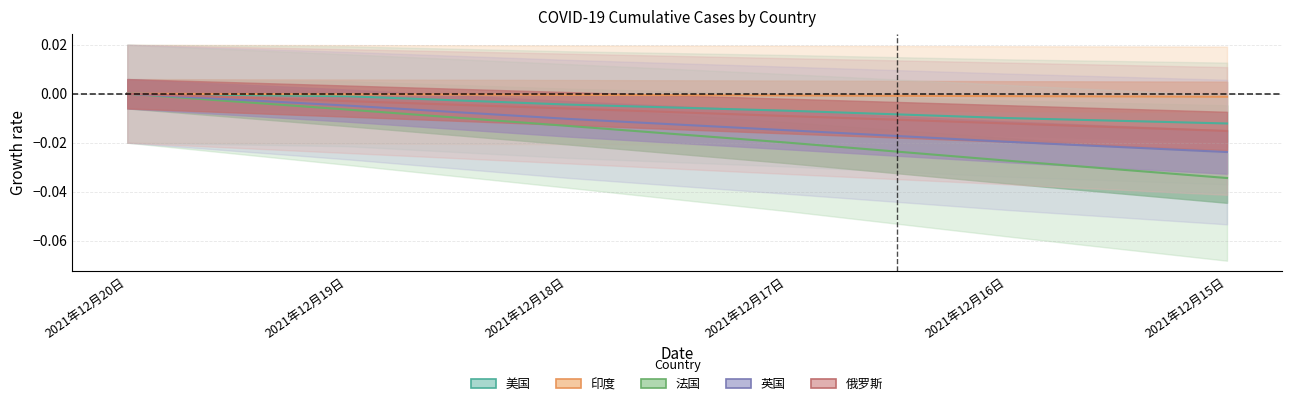

What position from the right is 2021年12月18日?

4